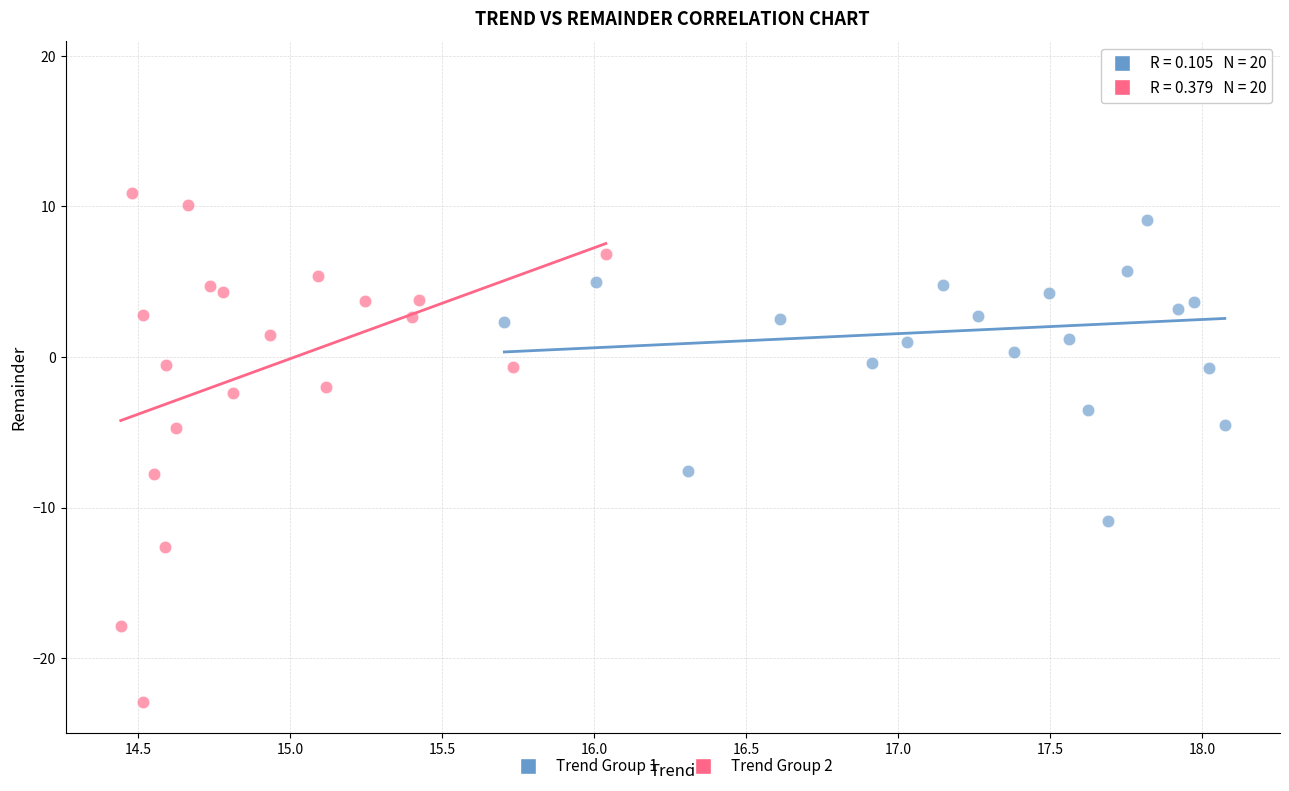

Which series reaches the maximum Y coordinate?

Trend Group 1